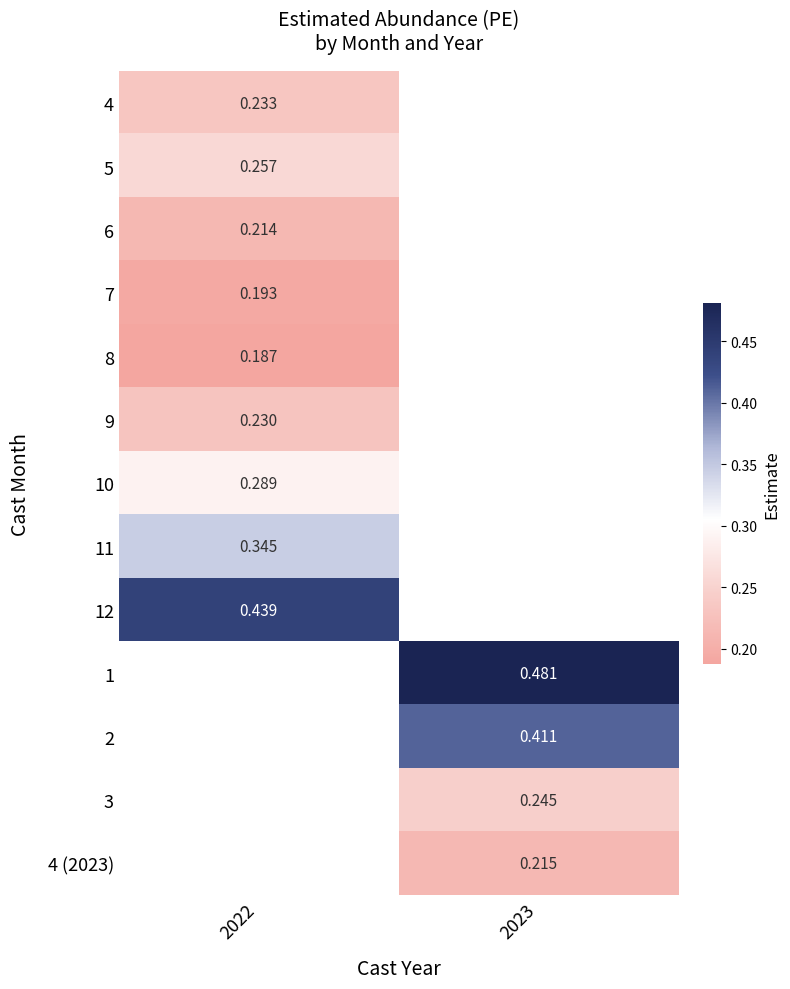

Is the value of 7 at 2022 greater than the value of 4 (2023) at 2023?

No